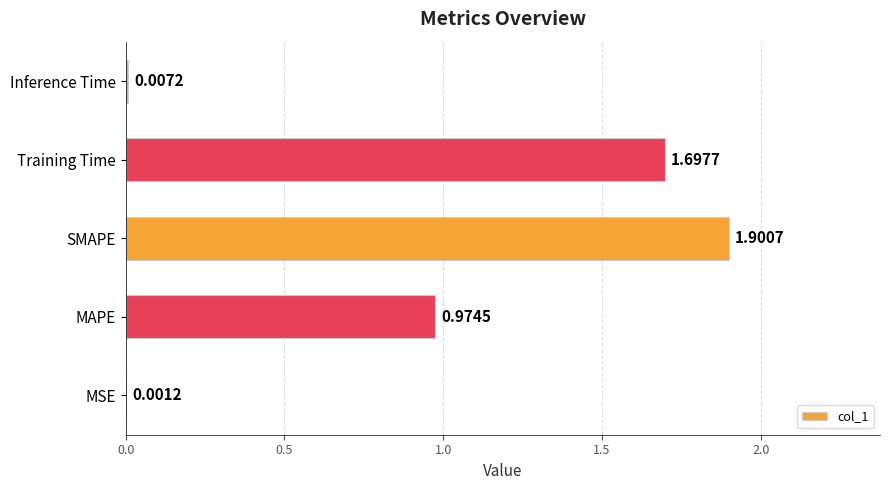

What is the sum of all values?

4.6